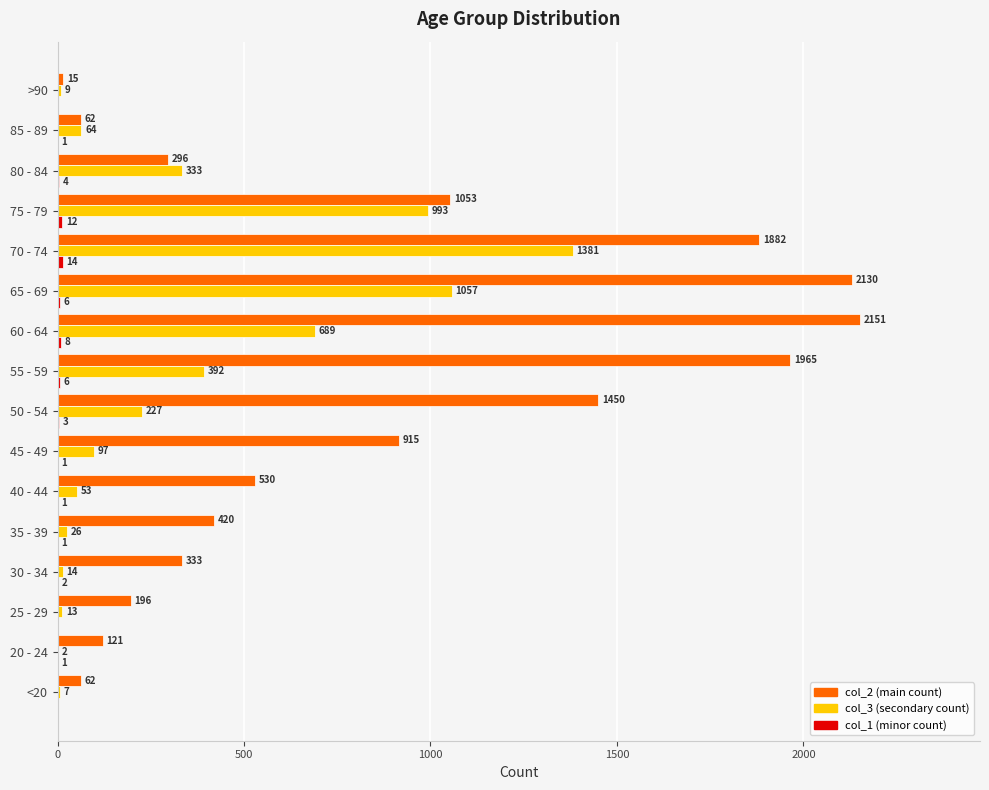

What is the greatest value displayed?

2151